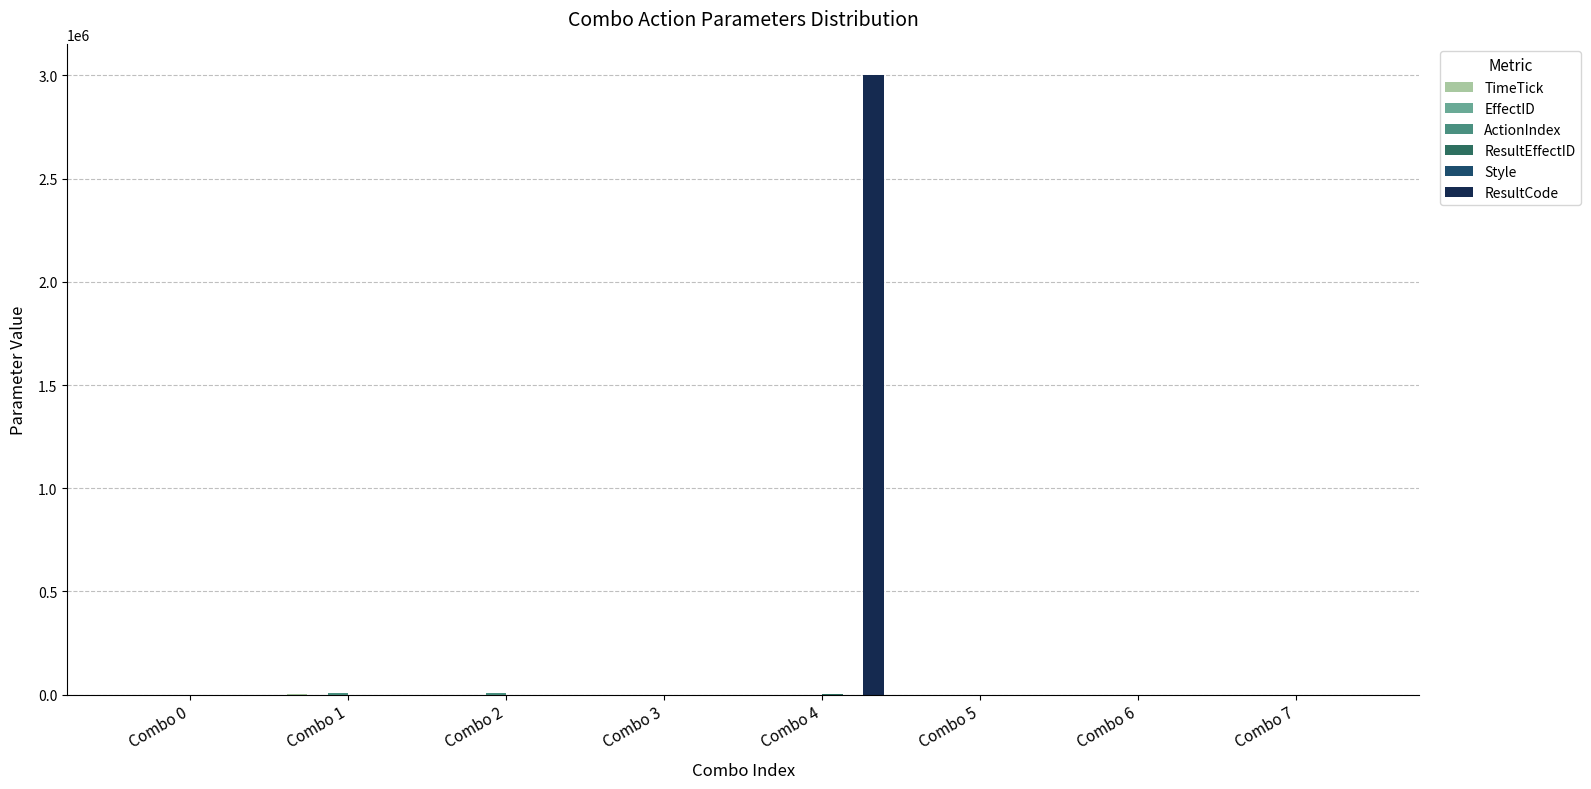

At which category does the chart reach its peak across all series?

Combo 4